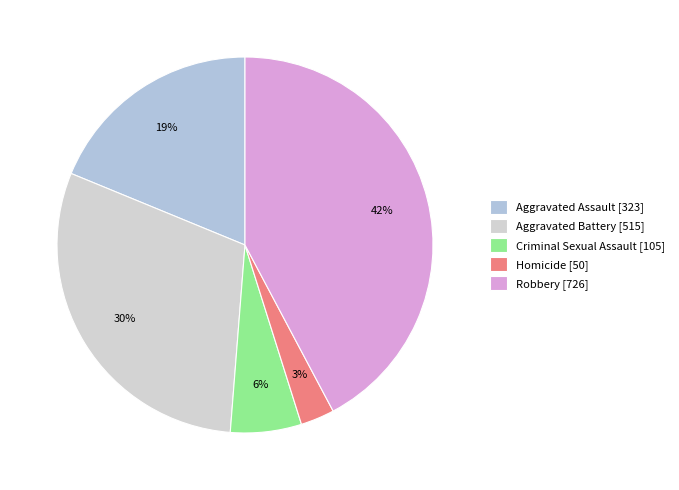

To the nearest percent, what percentage of the pie is Aggravated Battery?

30%